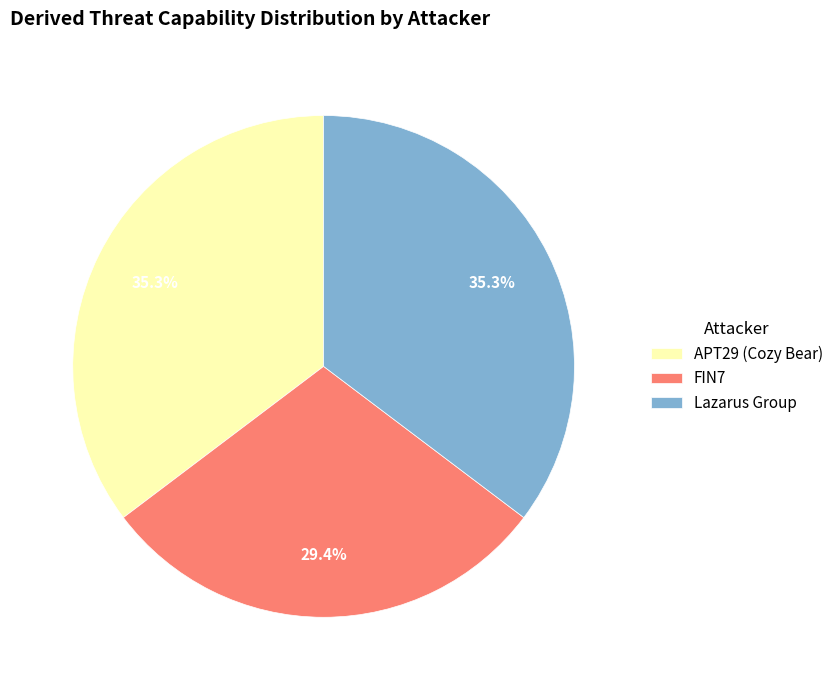

What is the smallest slice in the pie chart?

FIN7